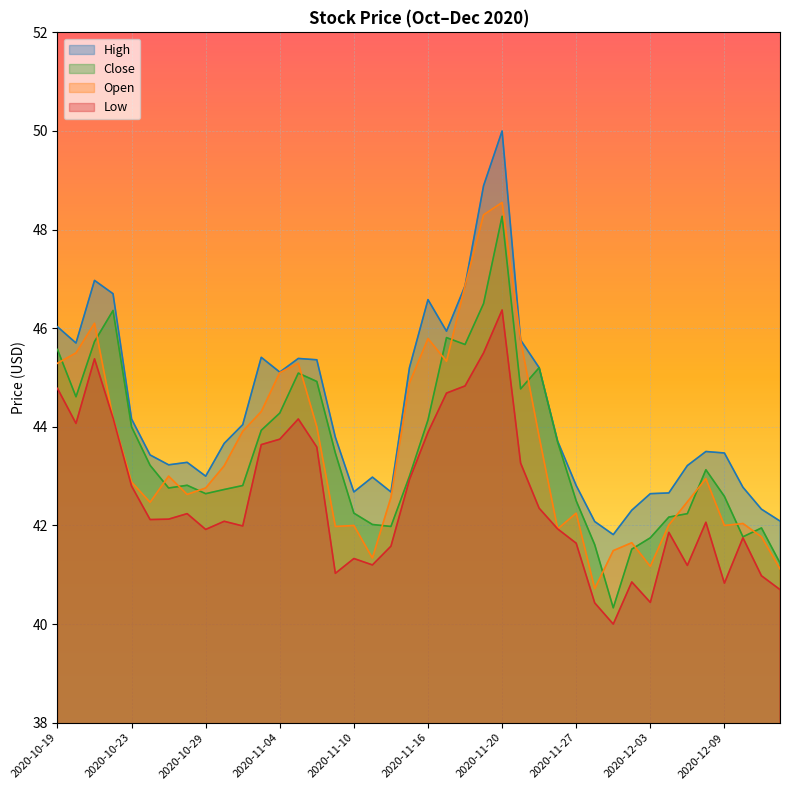

What position from the right is 2020-12-11?

2